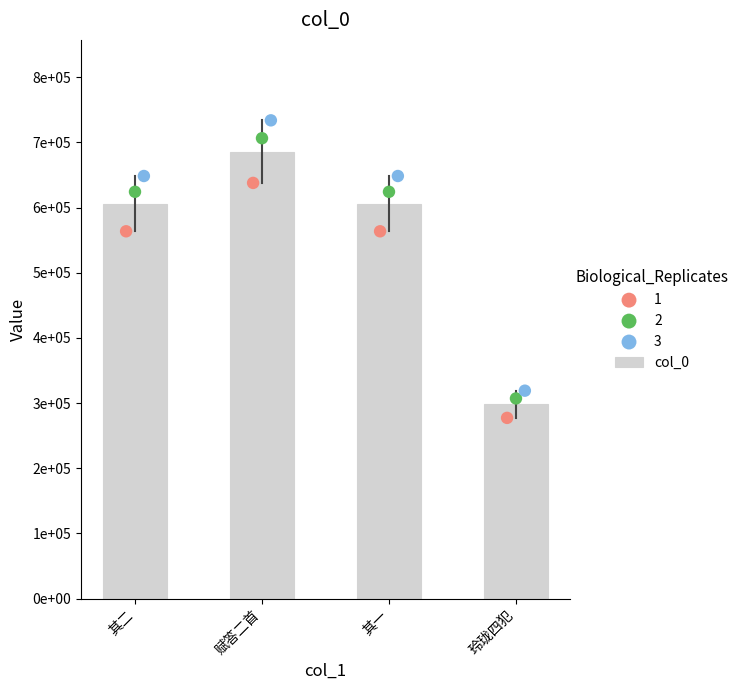

Approximately how many times larger is the value at 玲珑四犯 compared to 赋答二首?

0.4